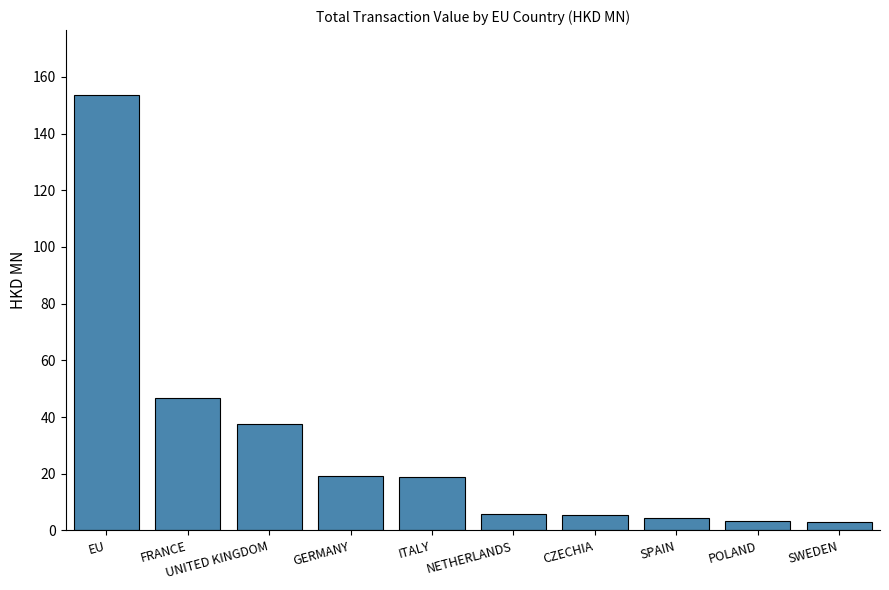

At which category does the chart reach its peak across all series?

EU